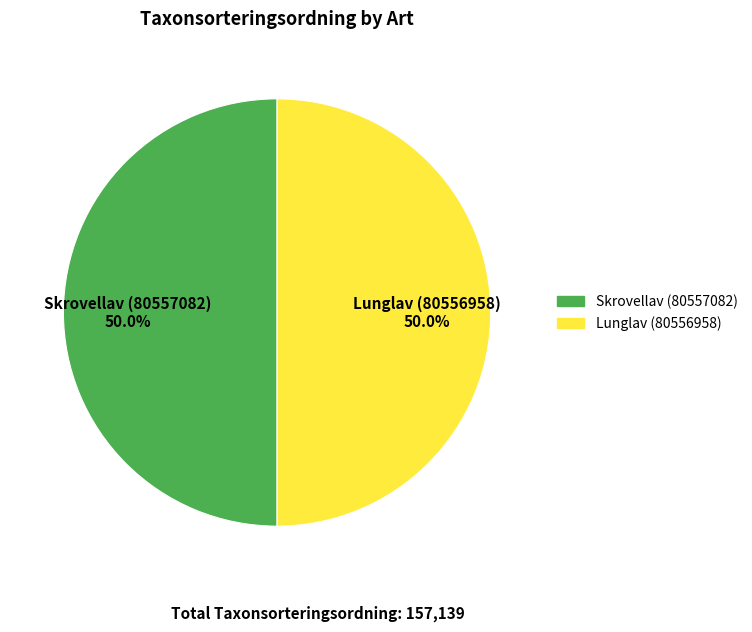

To the nearest percent, what is the combined percentage of Skrovellav (80557082) and Lunglav (80556958)?

100%